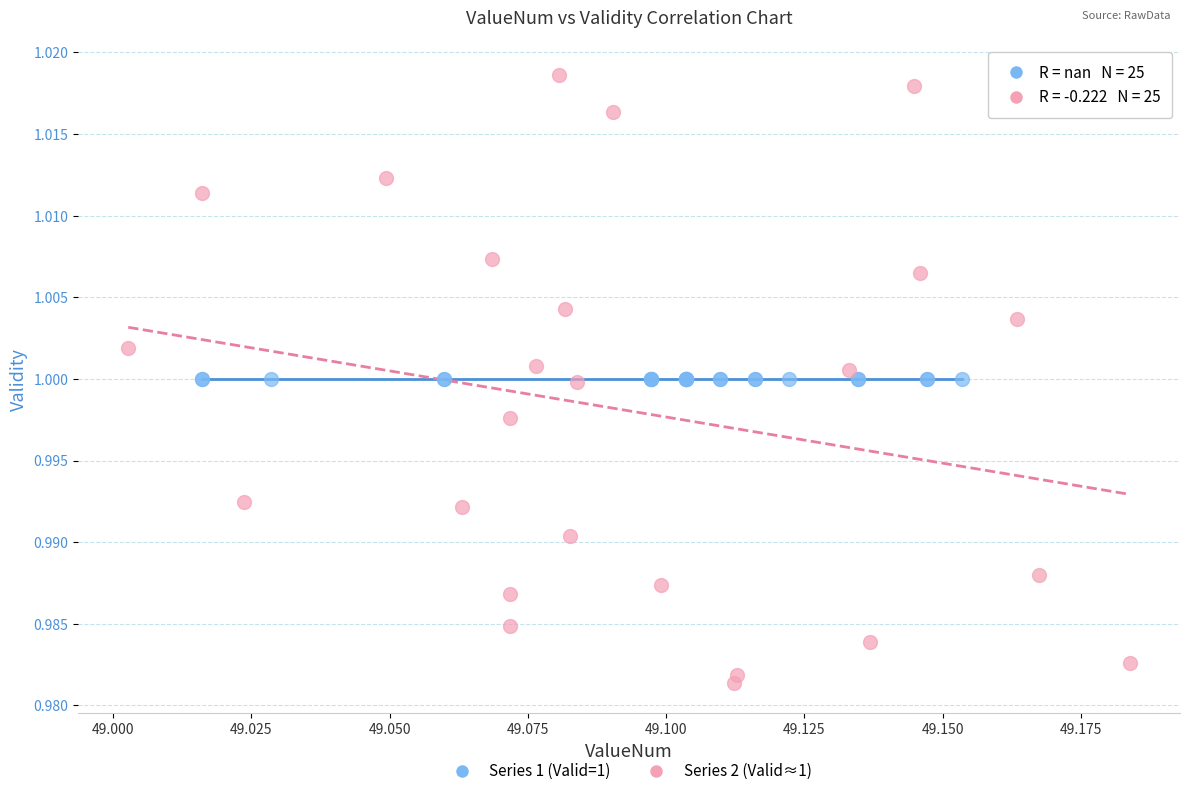

Which series contains the highest Y value?

Series 2 (Valid≈1)